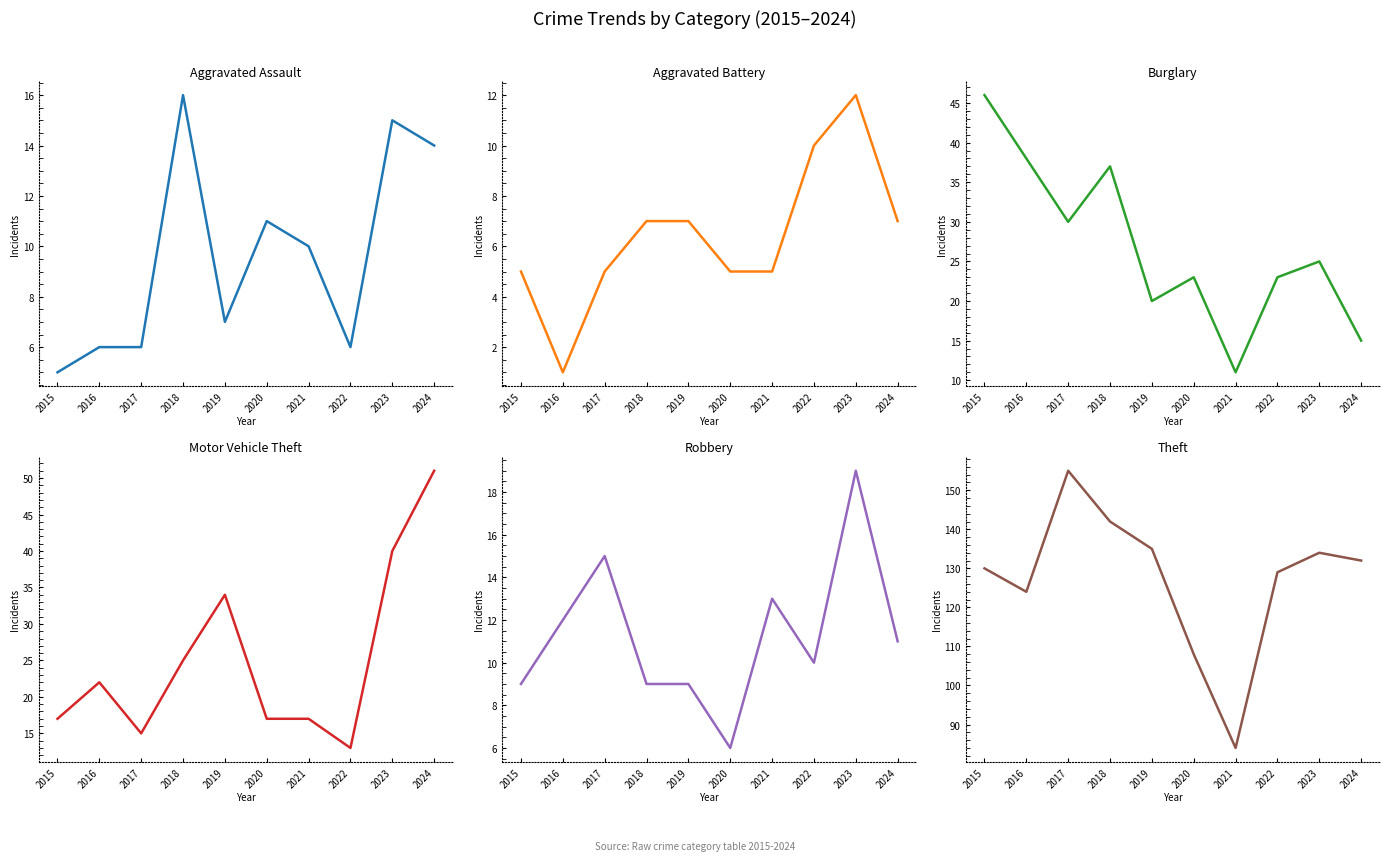

Reading left to right, what are all the values shown in this chart?

Aggravated Assault: 5	6	6	16	7	11	10	6	15	14
Aggravated Battery: 5	1	5	7	7	5	5	10	12	7
Burglary: 46	38	30	37	20	23	11	23	25	15
Motor Vehicle Theft: 17	22	15	25	34	17	17	13	40	51
Robbery: 9	12	15	9	9	6	13	10	19	11
Theft: 130	124	155	142	135	108	84	129	134	132